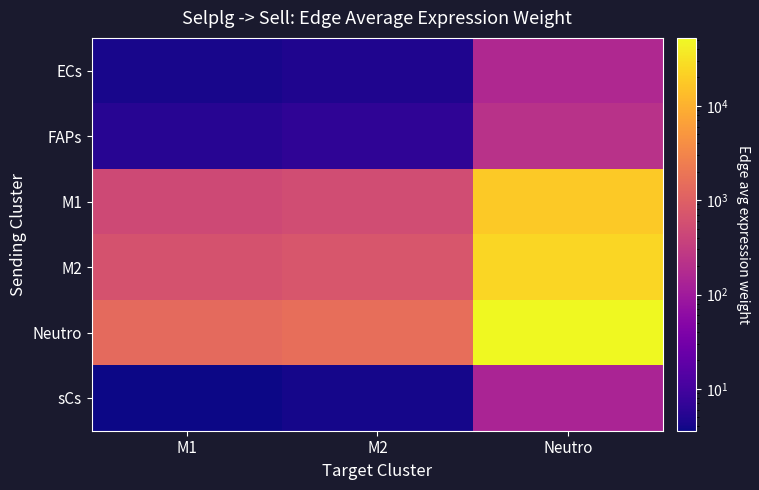

At which category is the sum across all series the highest?

Neutro